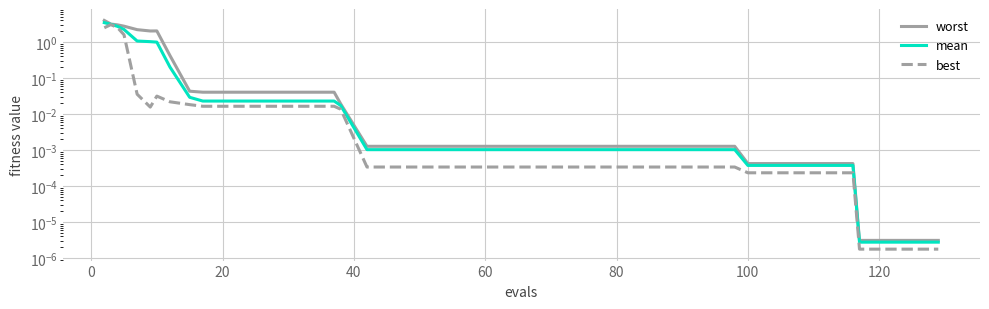

Reading left to right, what are all the values shown in this chart?

worst: 4.0	3.2	3.0	2.8	2.2	2.0	2.0	0.4	0.0	0.0	0.0	0.0	0.0	0.0	0.0	0.0	0.0	0.0	0.0	0.0	0.0	0.0	0.0	0.0	0.0	0.0	0.0	0.0	0.0	0.0	0.0	0.0	0.0	0.0	0.0	0.0	0.0	0.0	0.0	0.0
mean: 3.5	3.1	2.7	2.2	1.1	1.0	1.0	0.2	0.0	0.0	0.0	0.0	0.0	0.0	0.0	0.0	0.0	0.0	0.0	0.0	0.0	0.0	0.0	0.0	0.0	0.0	0.0	0.0	0.0	0.0	0.0	0.0	0.0	0.0	0.0	0.0	0.0	0.0	0.0	0.0
best: 2.5	3.1	2.5	1.6	0.0	0.0	0.0	0.0	0.0	0.0	0.0	0.0	0.0	0.0	0.0	0.0	0.0	0.0	0.0	0.0	0.0	0.0	0.0	0.0	0.0	0.0	0.0	0.0	0.0	0.0	0.0	0.0	0.0	0.0	0.0	0.0	0.0	0.0	0.0	0.0